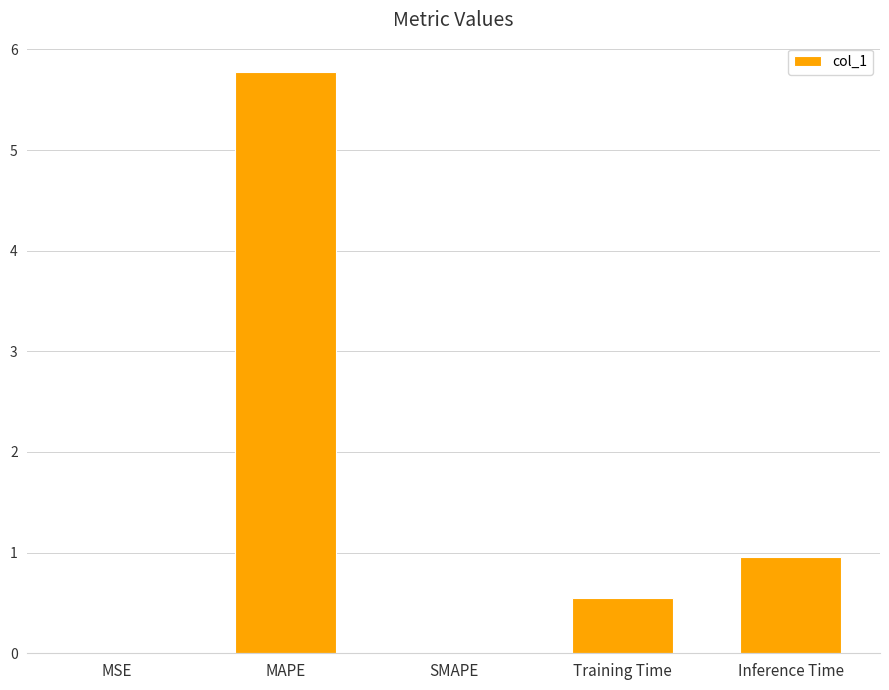

What is the change in value from MSE to MAPE?

+5.8